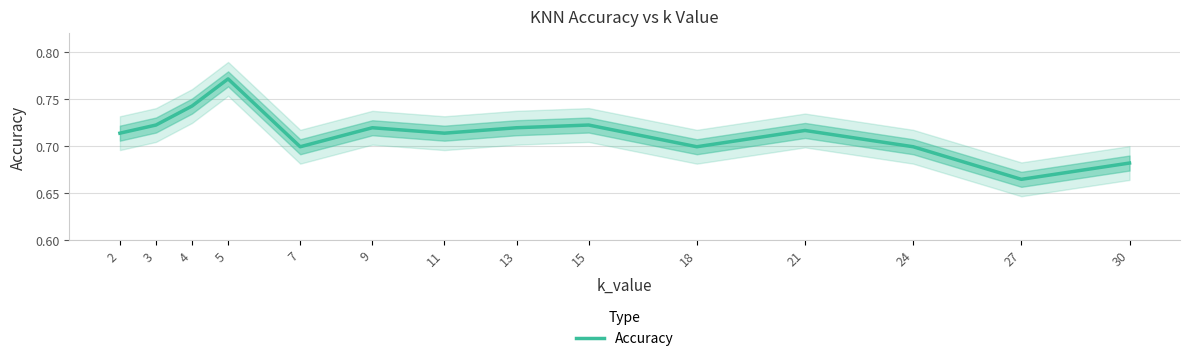

At which category does the chart reach its minimum across all series?

27